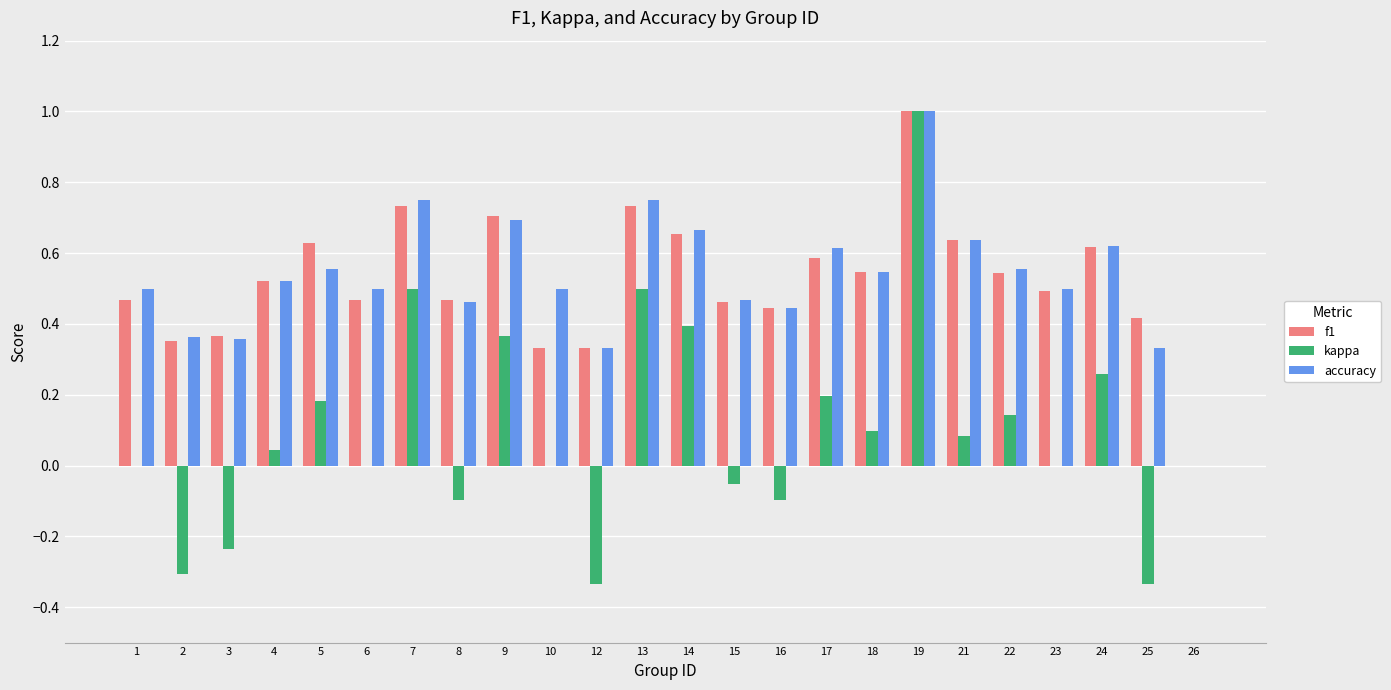

What is the sum of all f1 values?

12.5